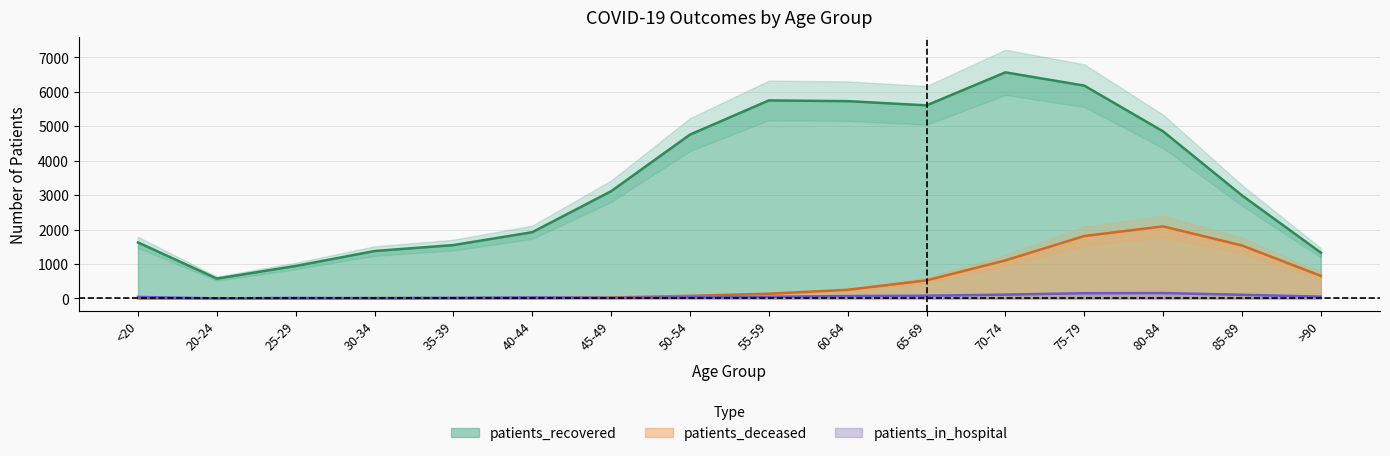

What position from the right is 80-84?

3